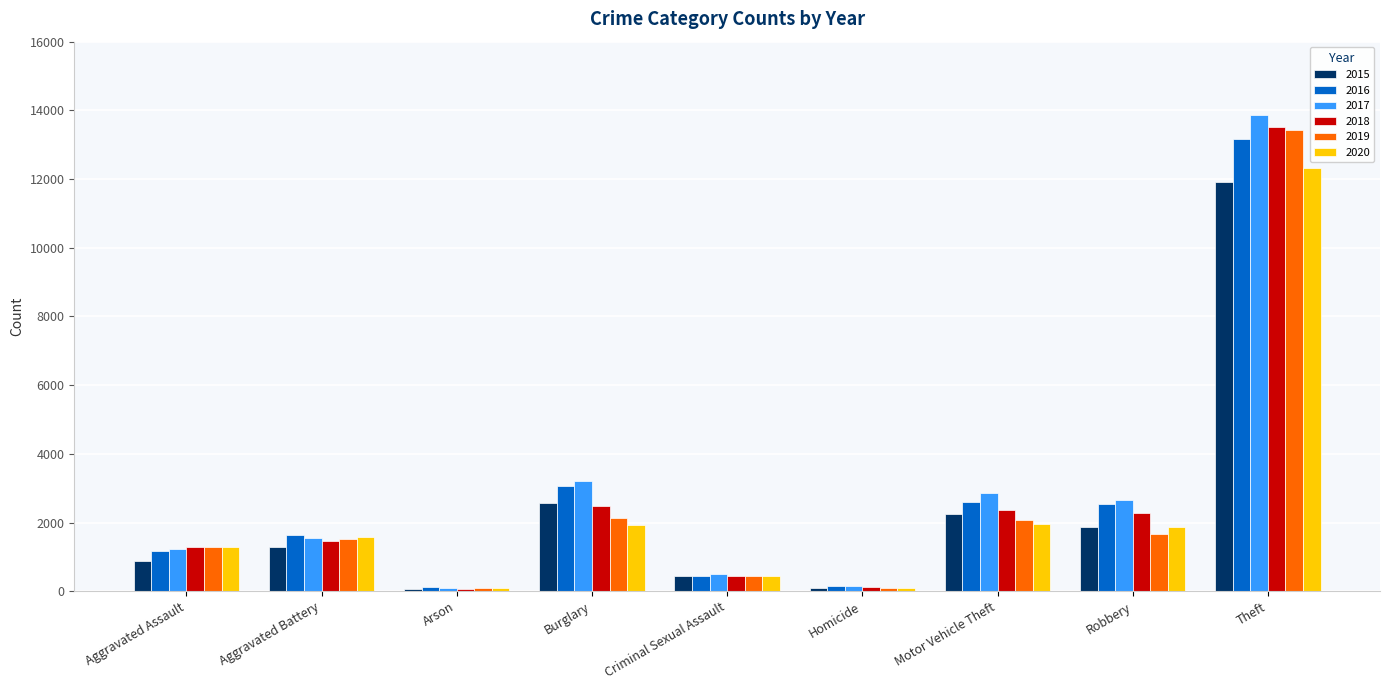

Does the chart contain any negative values?

No